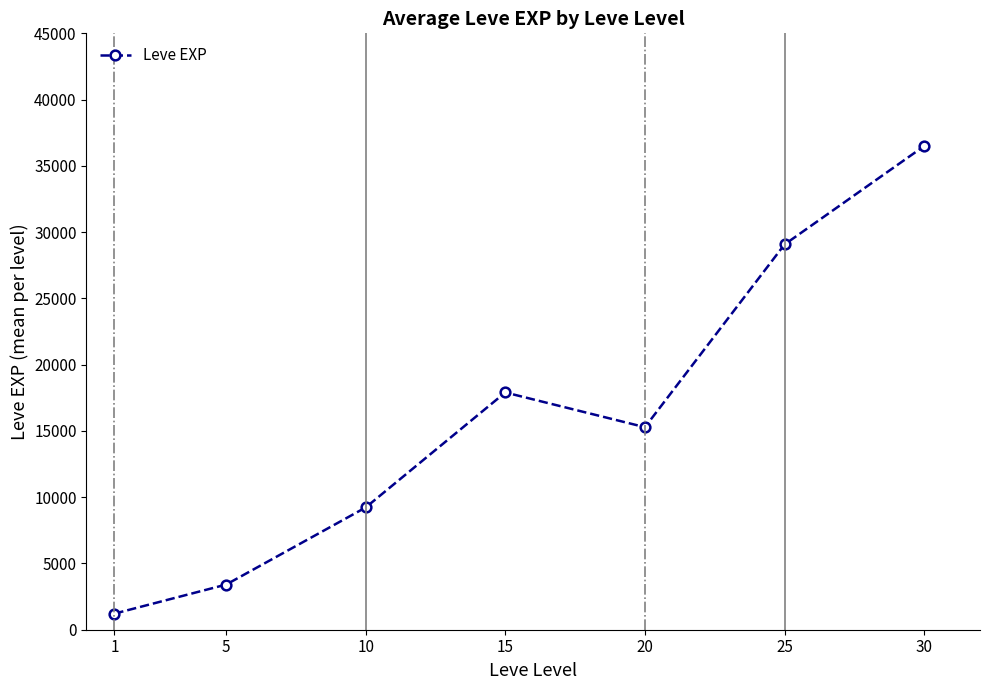

Which category has the lowest value across all series?

1